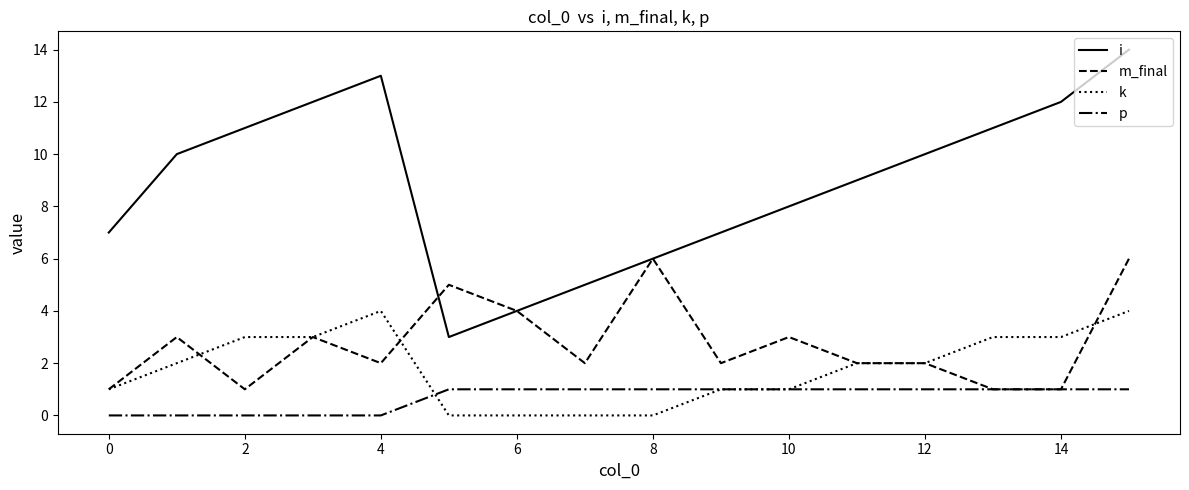

Rank the series by their maximum value, from highest to lowest.

i, m_final, k, p